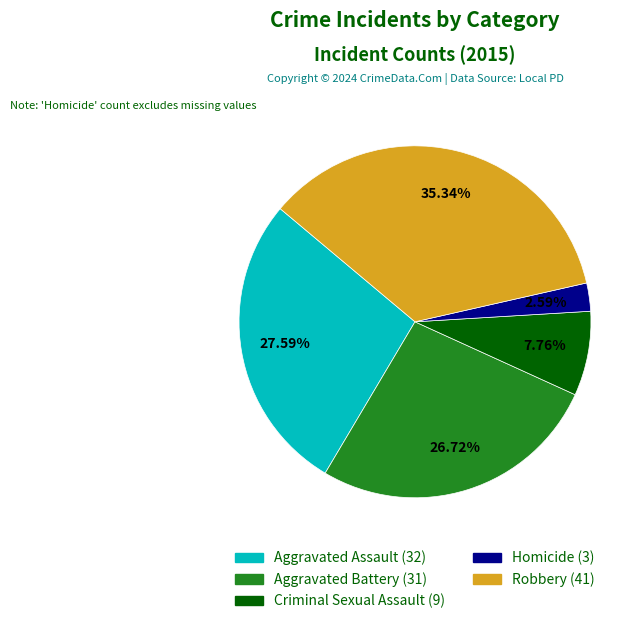

Do Aggravated Assault and Robbery together represent more than half of the pie?

Yes